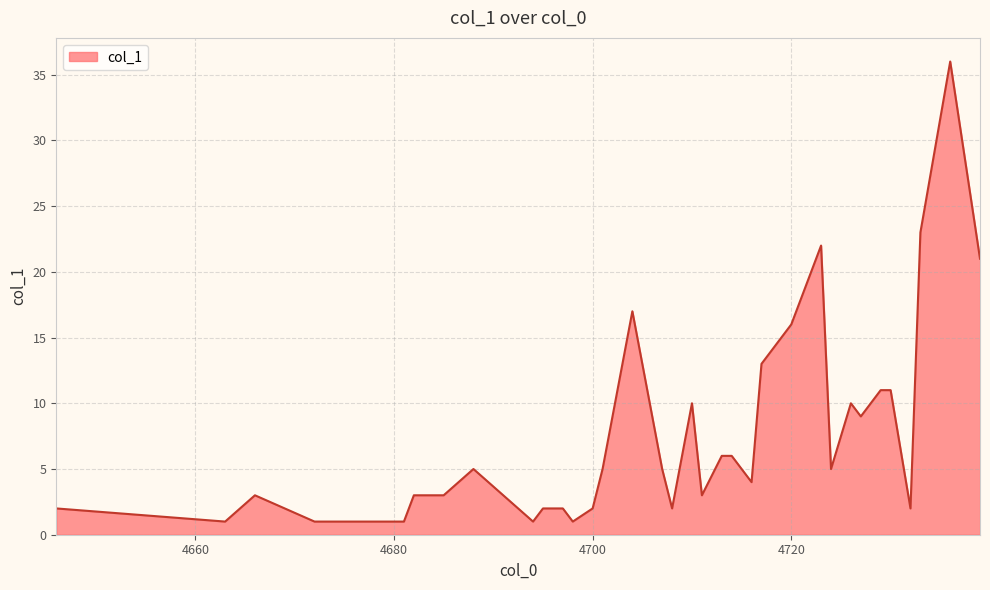

What is the minimum value shown in the chart?

1